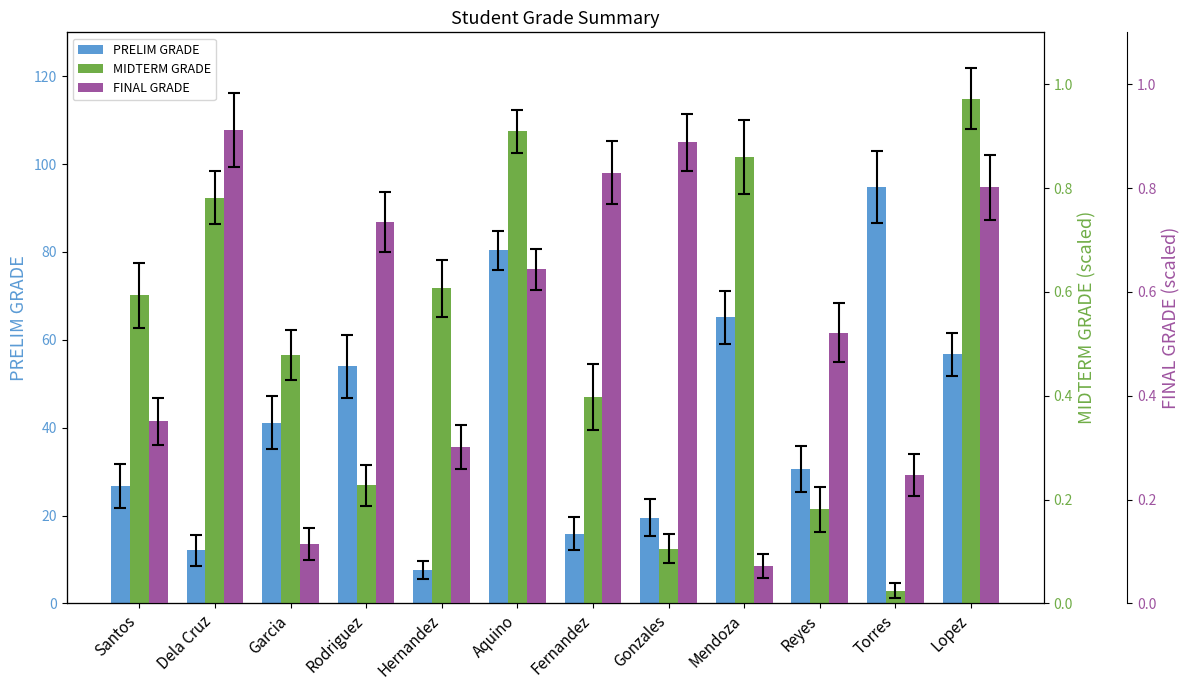

Reading left to right, extract all data points from this chart.

PRELIM GRADE: 26.8	12.1	41.1	54.0	7.5	80.3	15.9	19.5	65.1	30.6	94.9	56.7
MIDTERM GRADE: 0.6	0.8	0.5	0.2	0.6	0.9	0.4	0.1	0.9	0.2	0.0	1.0
FINAL GRADE: 0.4	0.9	0.1	0.7	0.3	0.6	0.8	0.9	0.1	0.5	0.2	0.8